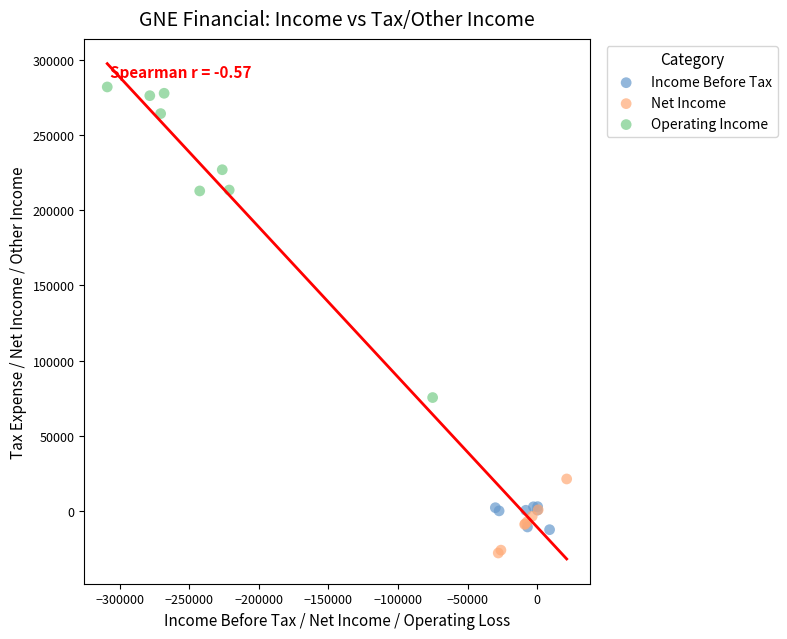

Which series reaches the minimum Y coordinate?

Net Income